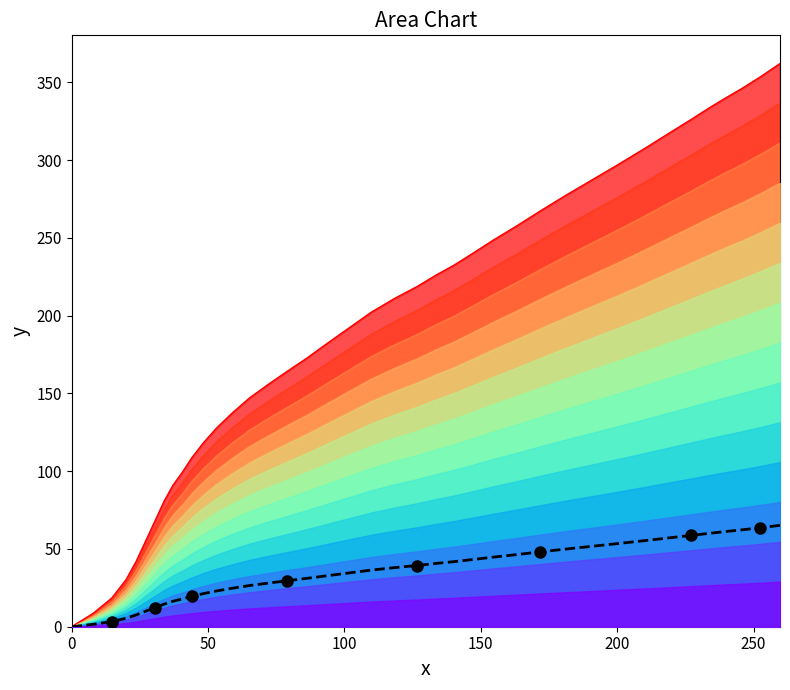

What is the highest value of the Human Results series?

63.6